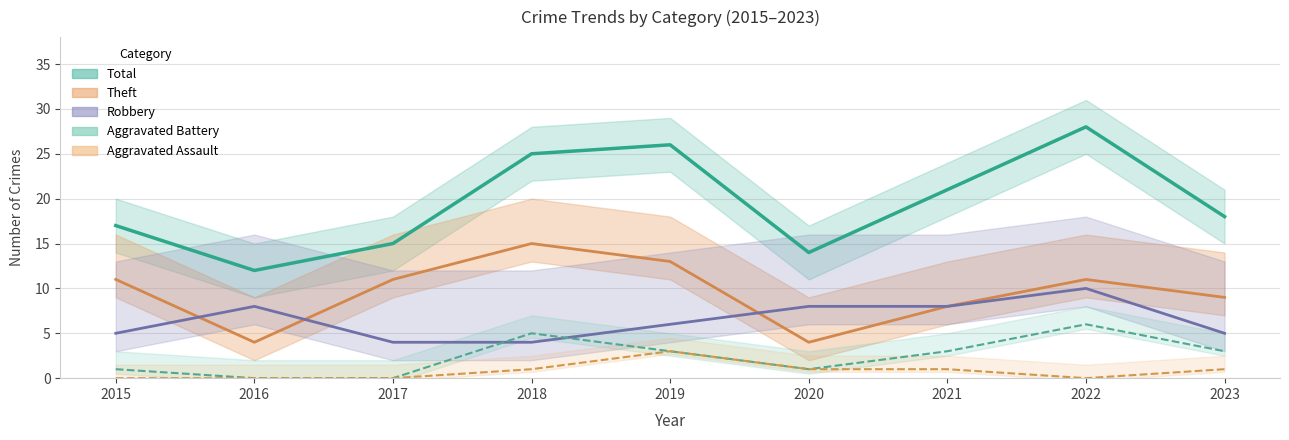

What is the total value across all series at 2017?

30